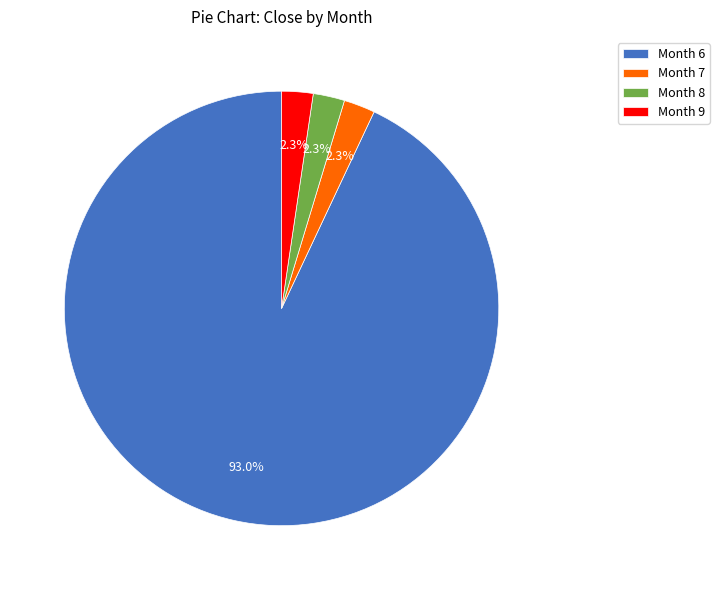

Do Month 9 and Month 8 together represent more than half of the pie?

No